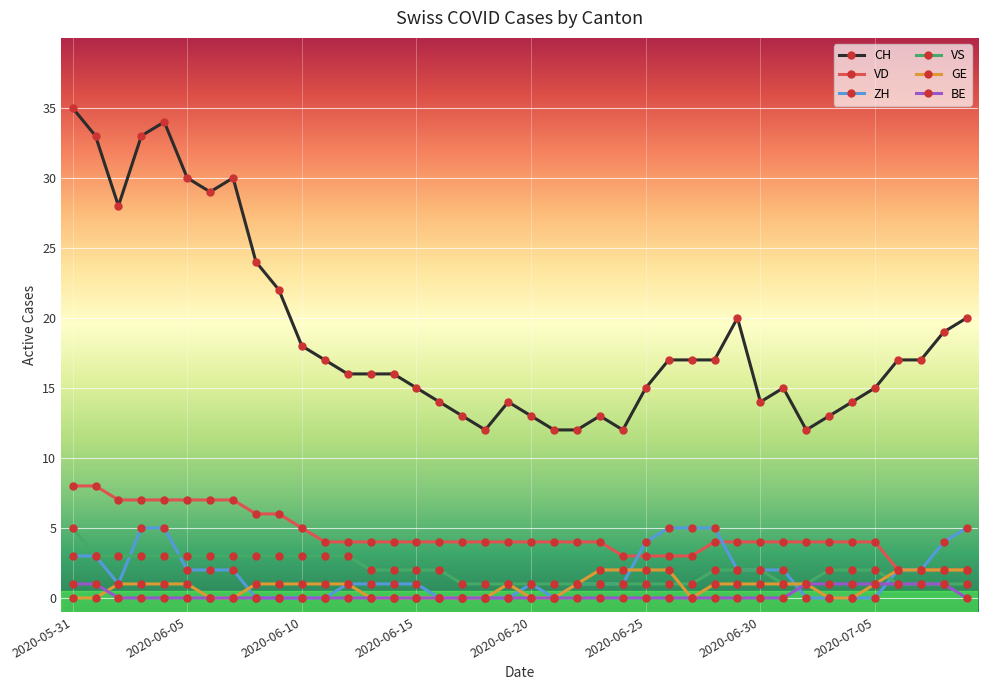

What is the value of the GE point at the 10th from the left?

1